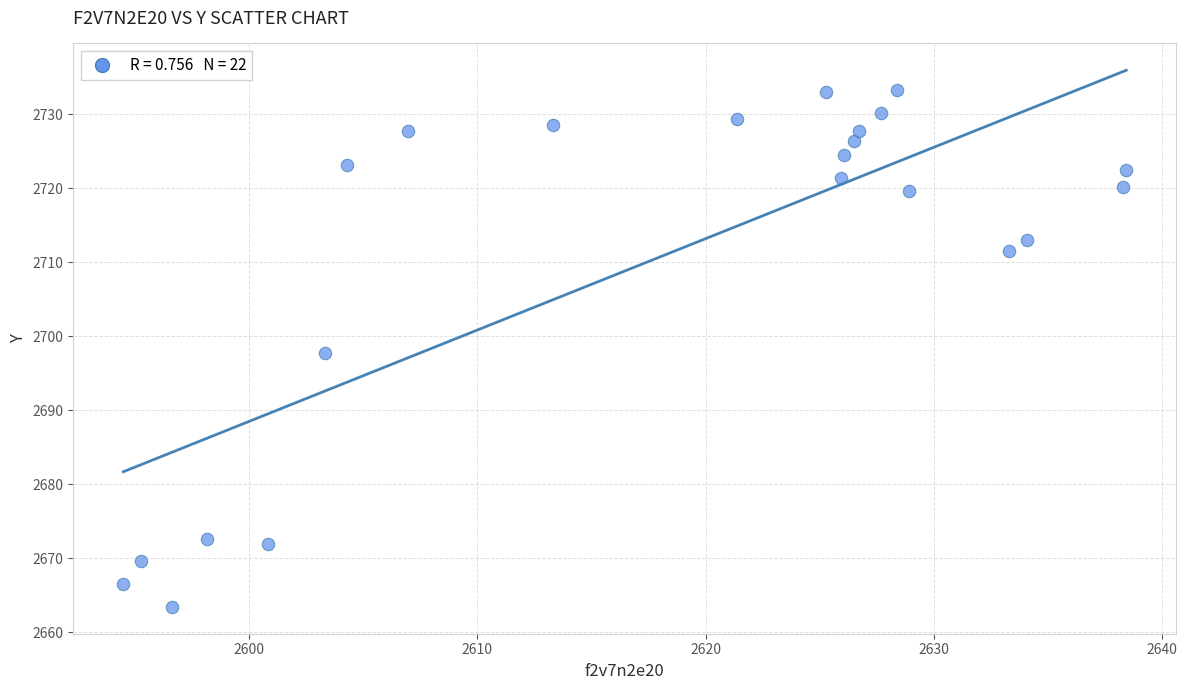

What is the range of Y values (max minus min)?

69.9